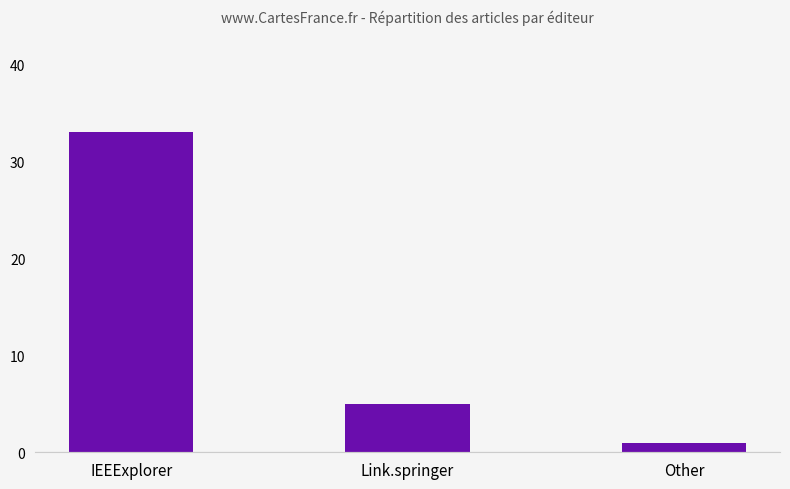

What position from the left is Link.springer?

2